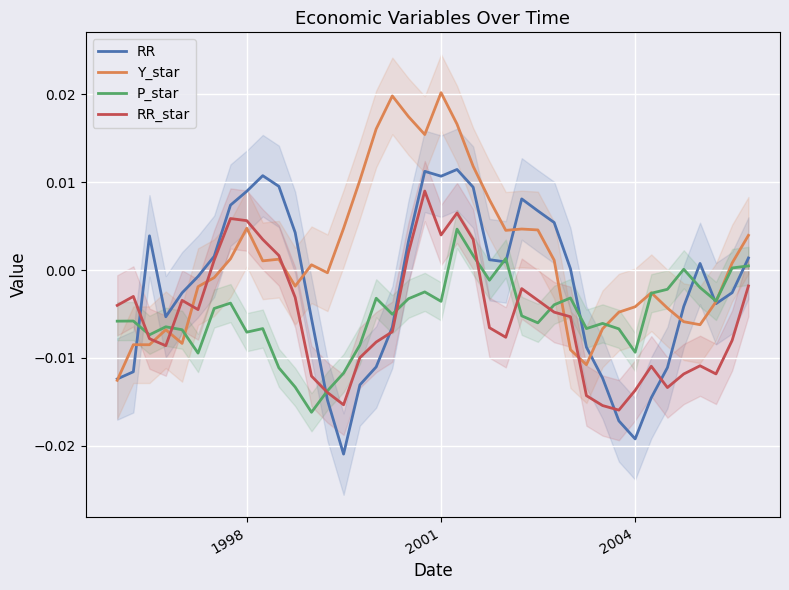

How many values in the P_star series are below 0?

34